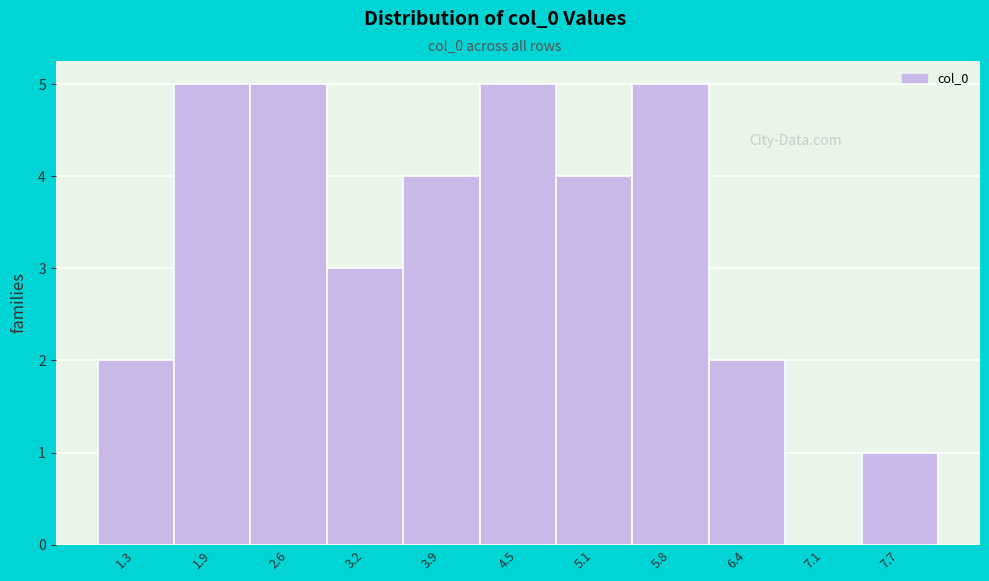

Reading left to right, list every bar in this chart as the range it spans on the x-axis followed by its height. Neither the bar edges nor the heights are printed on the chart, so give them approximately, as read against the axes.

1.0 to 1.6: 2
1.6 to 2.3: 5
2.3 to 2.9: 5
2.9 to 3.5: 3
3.5 to 4.2: 4
4.2 to 4.8: 5
4.8 to 5.5: 4
5.5 to 6.1: 5
6.1 to 6.7: 2
6.7 to 7.4: 0
7.4 to 8.0: 1